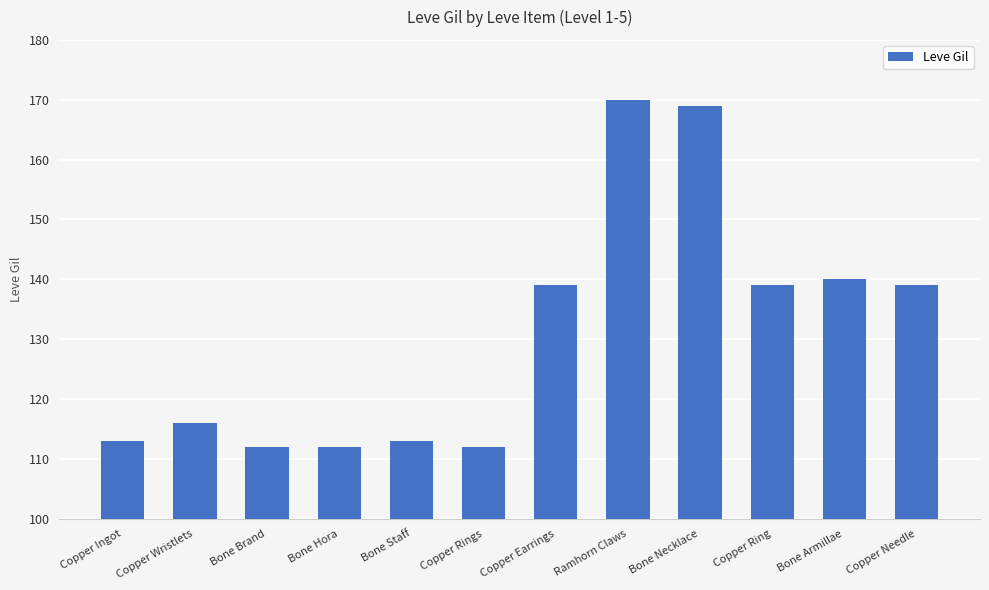

Does the chart contain stacked bars?

No